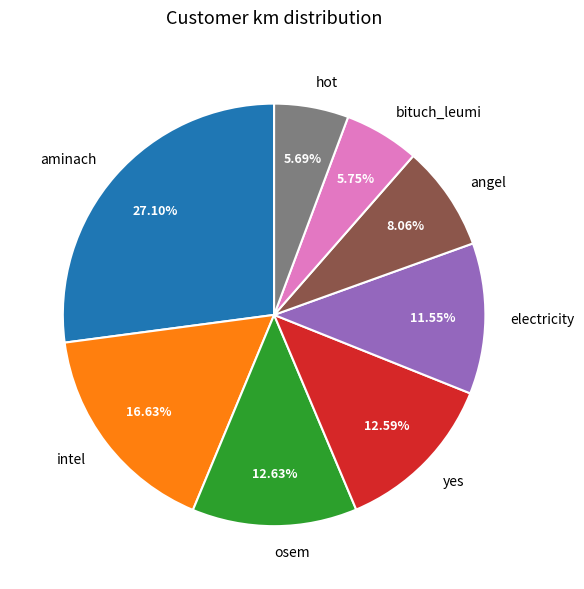

To the nearest percent, what is the difference between the osem and intel slice percentages?

4%